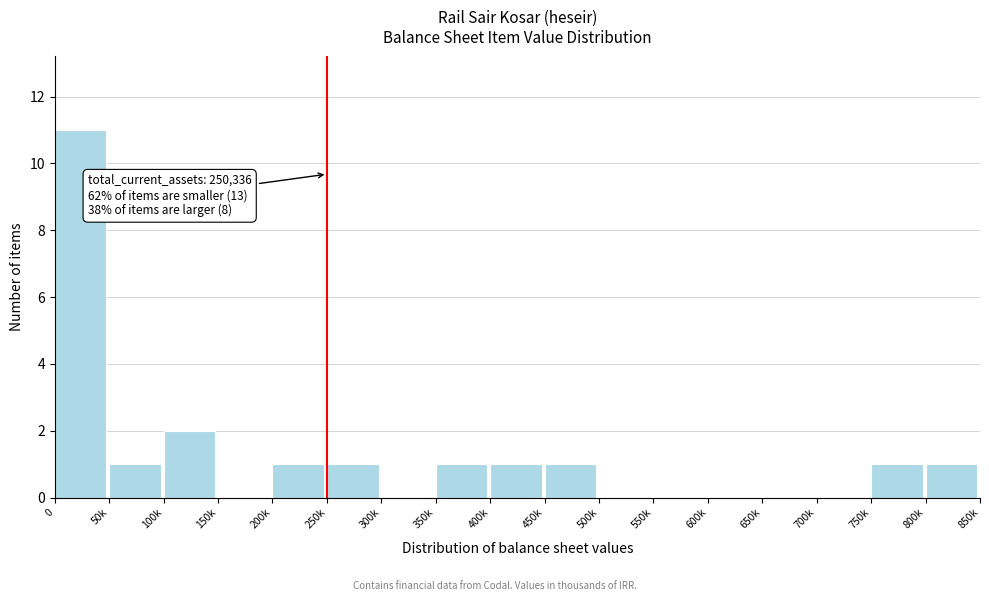

Reading left to right, transcribe all the data shown in this chart.

0=11	50k=1	100k=2	150k=0	200k=1	250k=1	300k=0	350k=1	400k=1	450k=1	500k=0	550k=0	600k=0	650k=0	700k=0	750k=1	800k=1